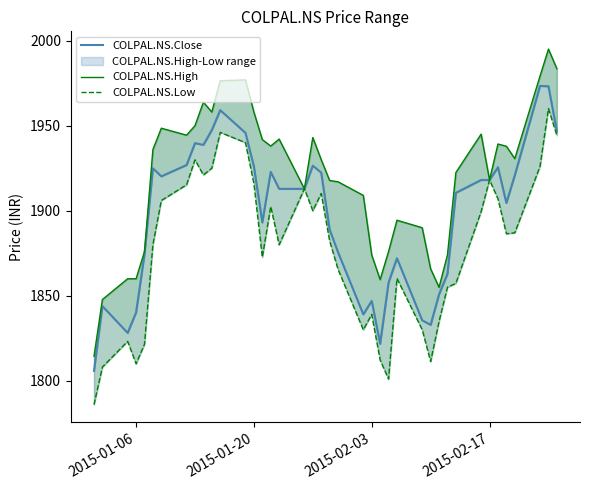

What is the average value of the COLPAL.NS.Low series?

1877.8